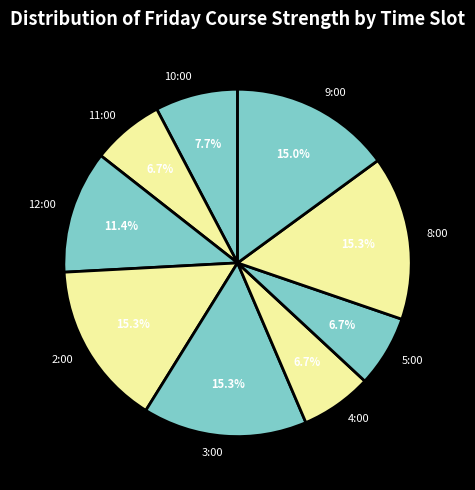

Does 3:00 represent more than half of the total?

No